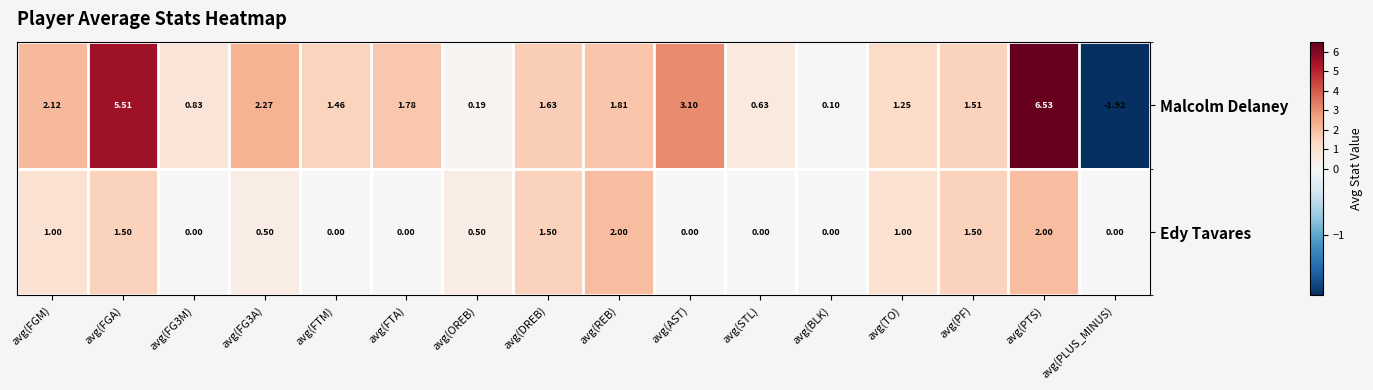

How many data points does each series have?

16